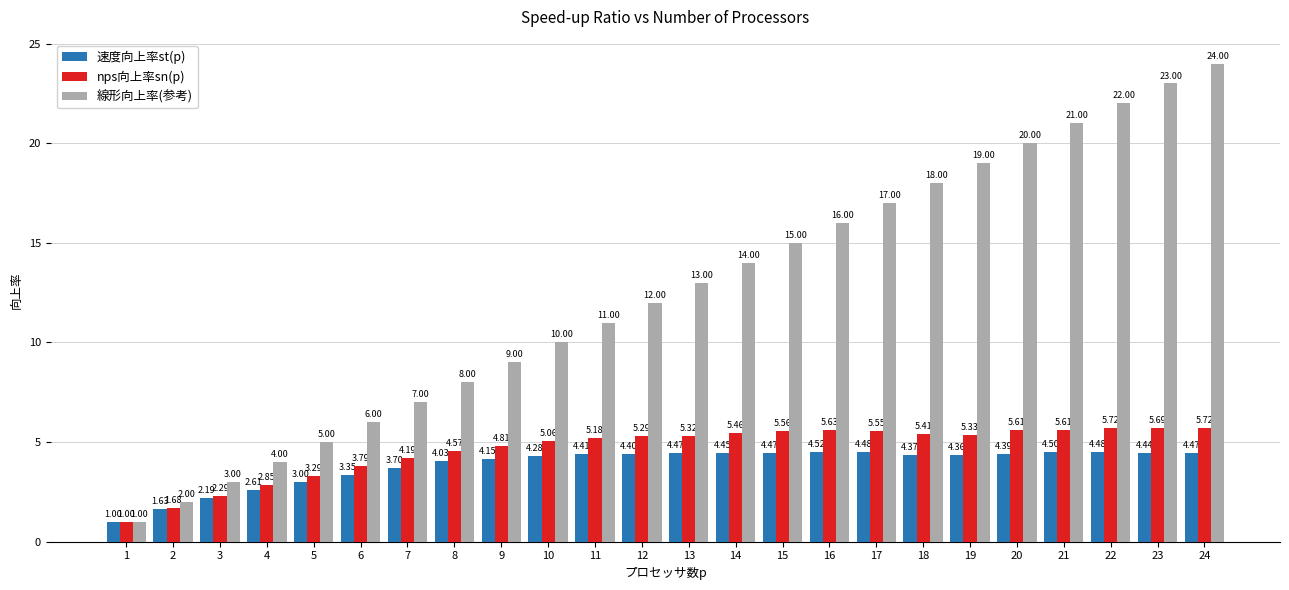

What is the total value across all series at 4?

9.5